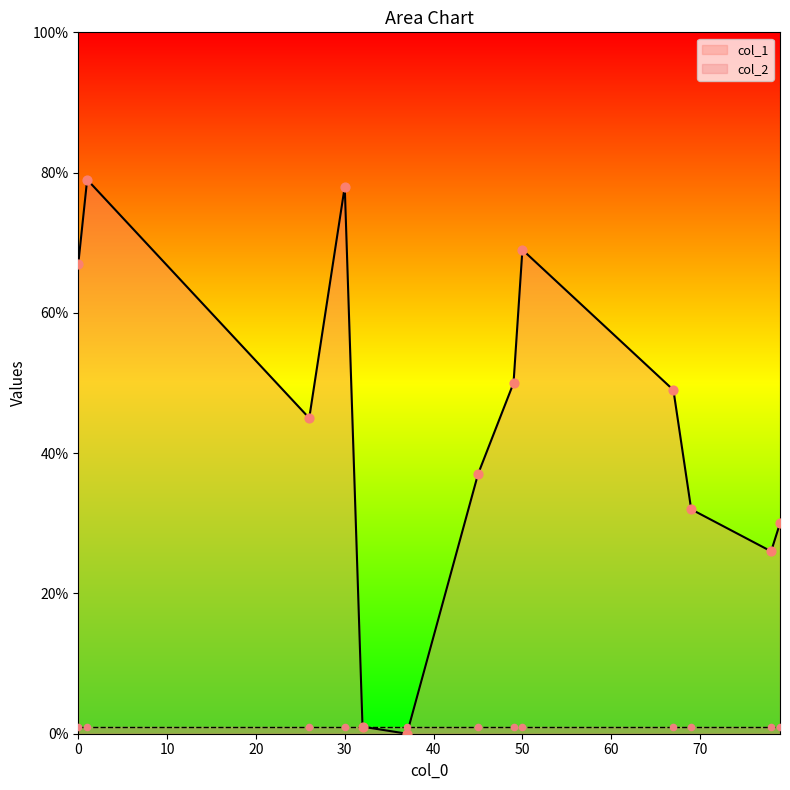

Which series has the largest Y range (max minus min)?

col_1